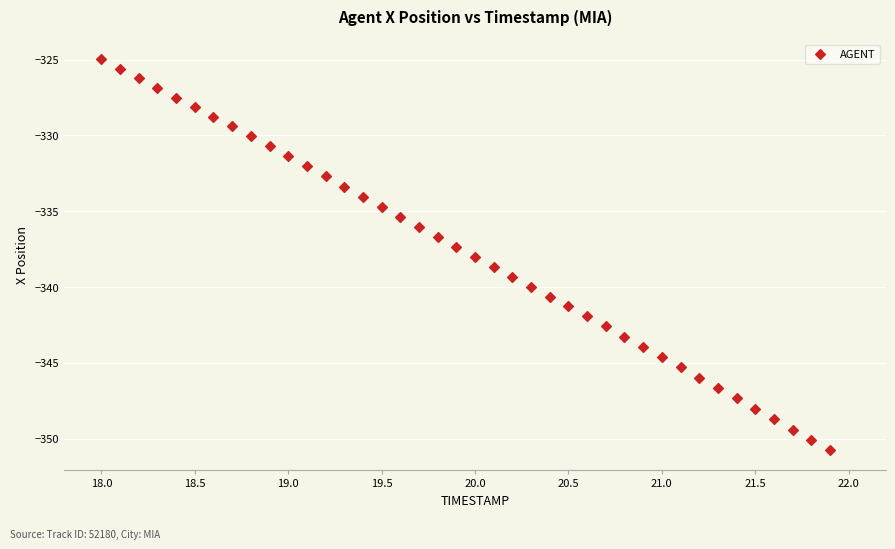

What is the range of X values (max minus min)?

3.9